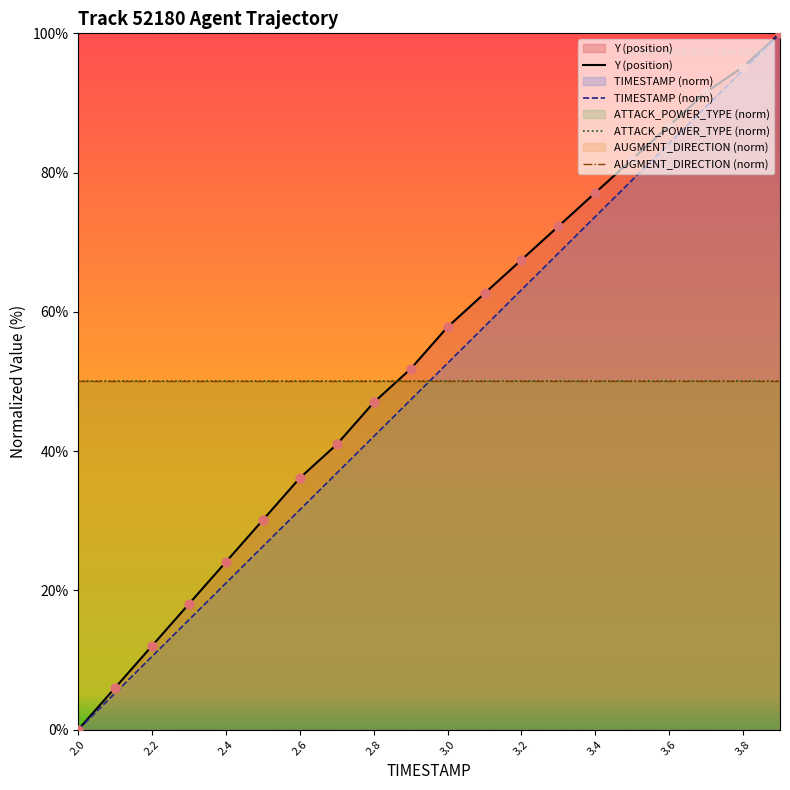

Which series has the largest total across all categories?

Y (position)